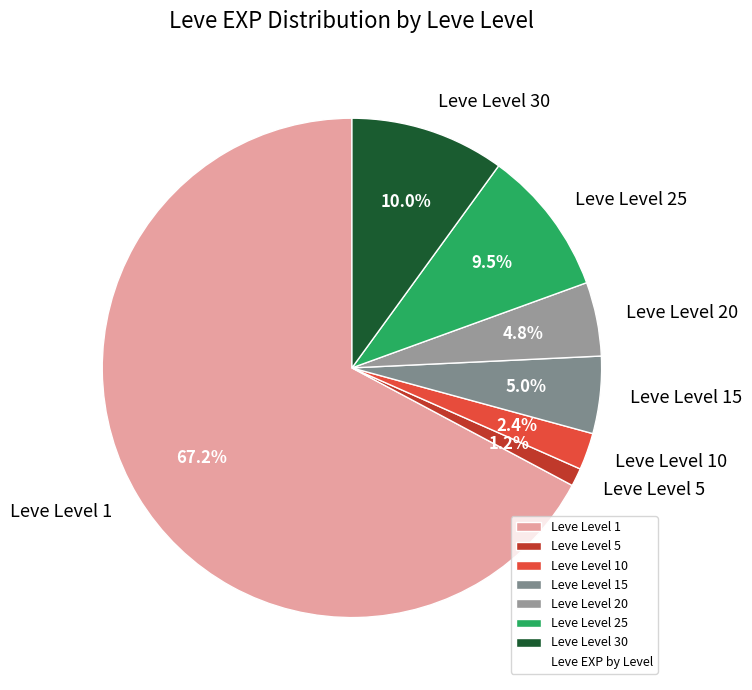

Between Leve Level 30 and Leve Level 1, which is larger?

Leve Level 1